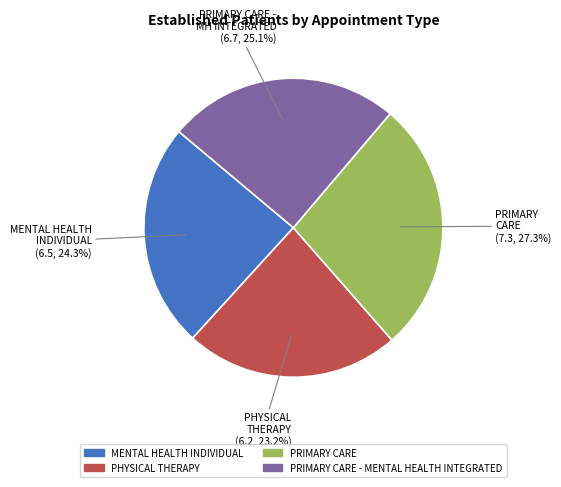

Is there any slice that represents more than half of the pie?

No